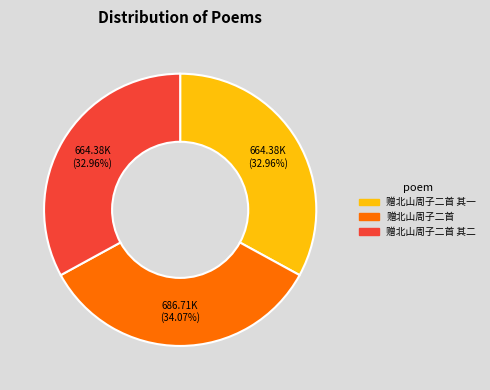

True or false: 赠北山周子二首 其二 accounts for 33% of the total.

True